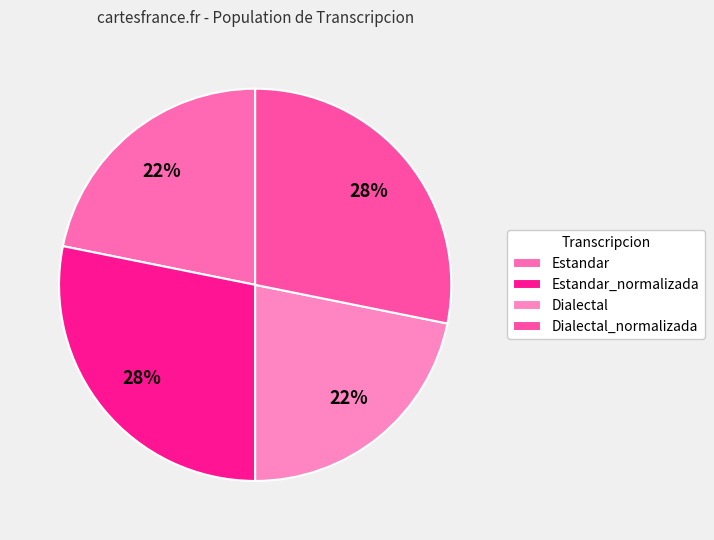

The Dialectal_normalizada slice represents 22% of the pie. True or false?

False